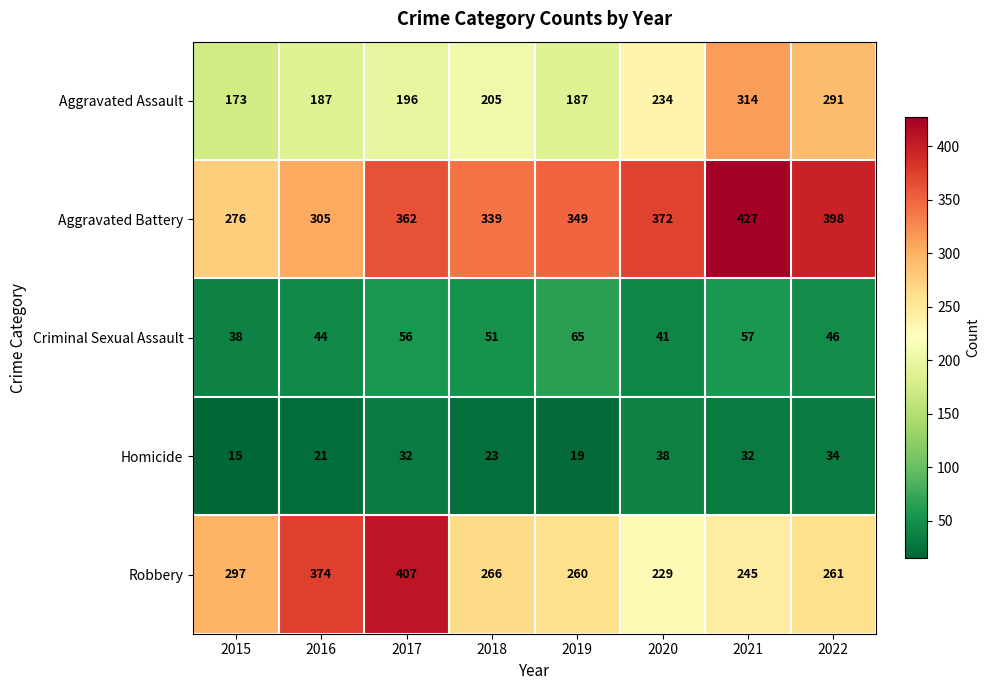

Rank the categories by Criminal Sexual Assault value from highest to lowest.

2019, 2021, 2017, 2018, 2022, 2016, 2020, 2015